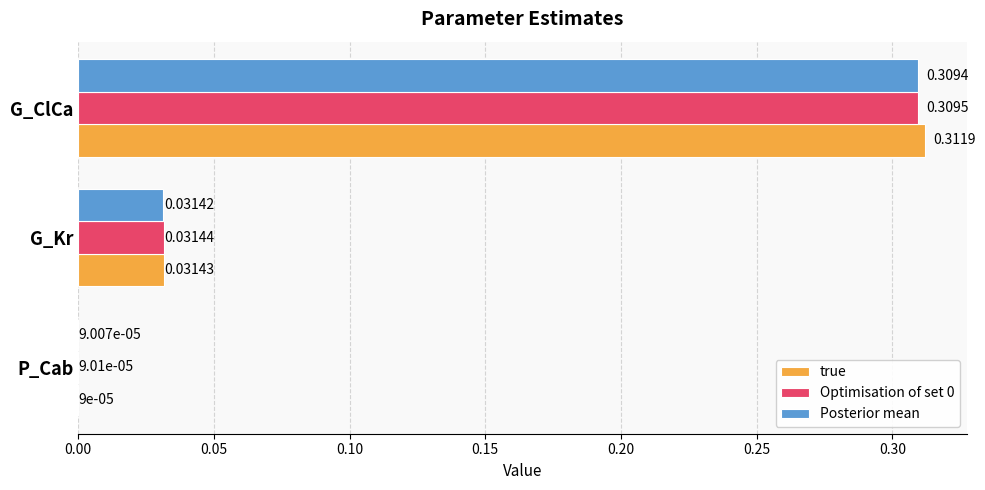

Which series has the largest total across all categories?

true